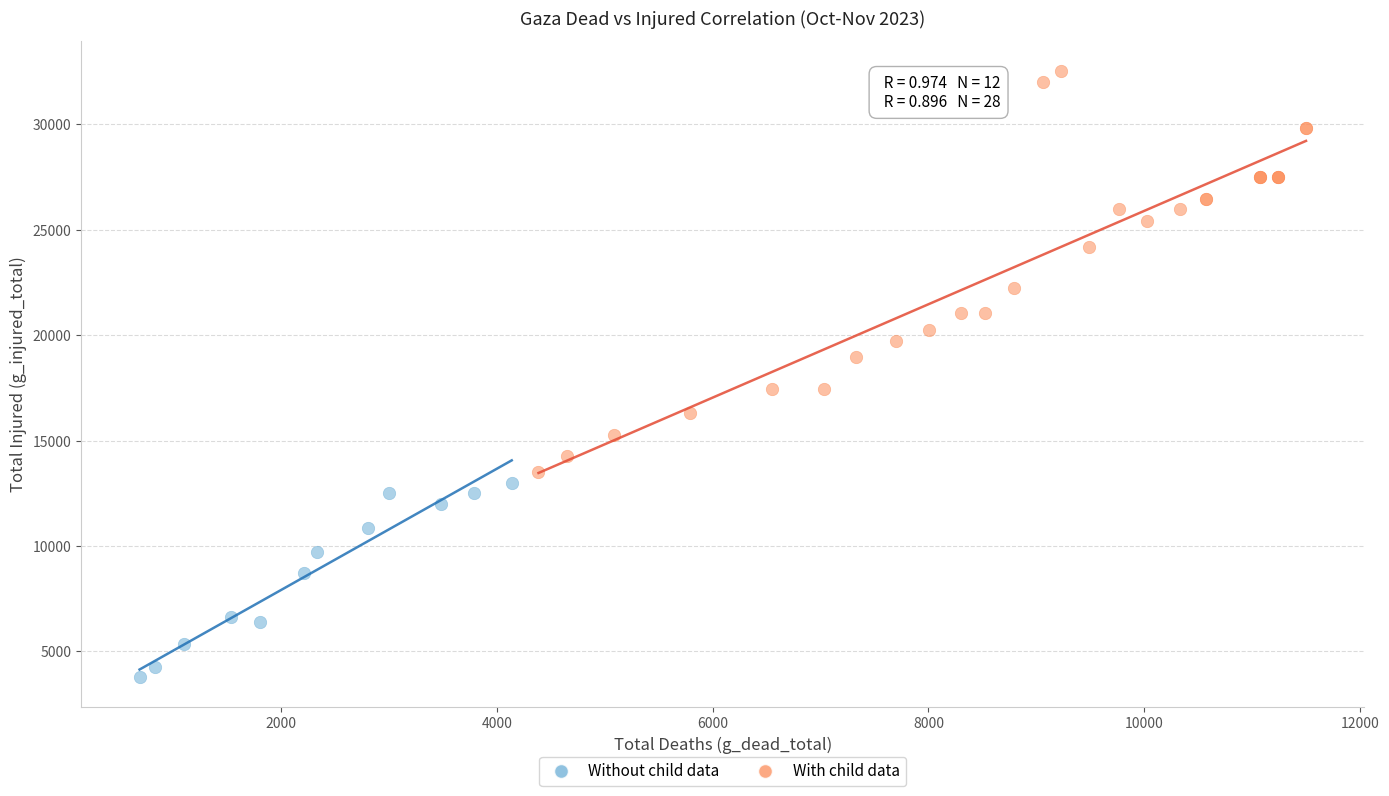

Which series reaches the minimum Y coordinate?

Without child data